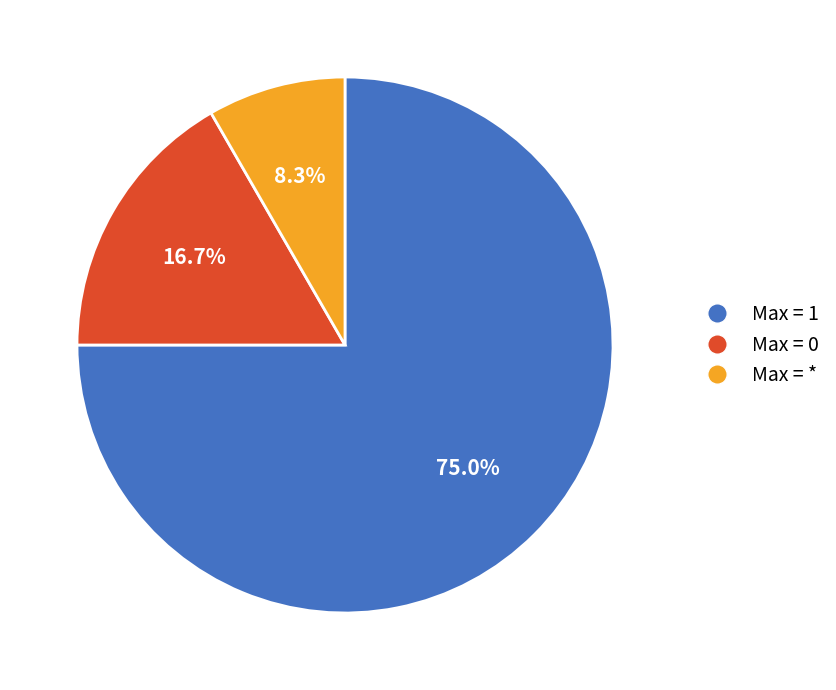

Is there a majority slice in this chart?

Yes